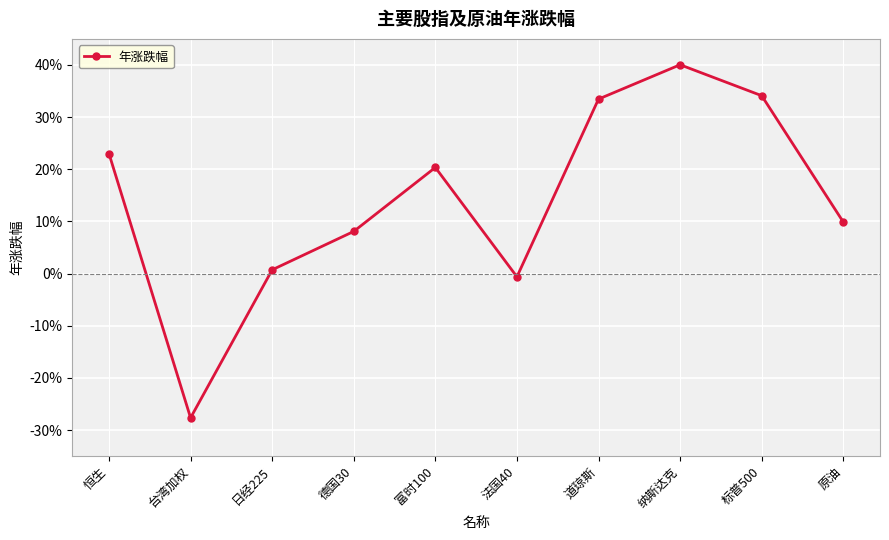

Does the chart have visible grid lines?

Yes